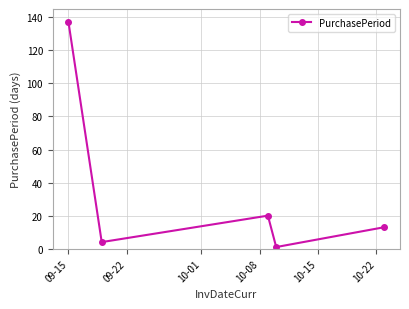

What is the maximum value shown in the chart?

137